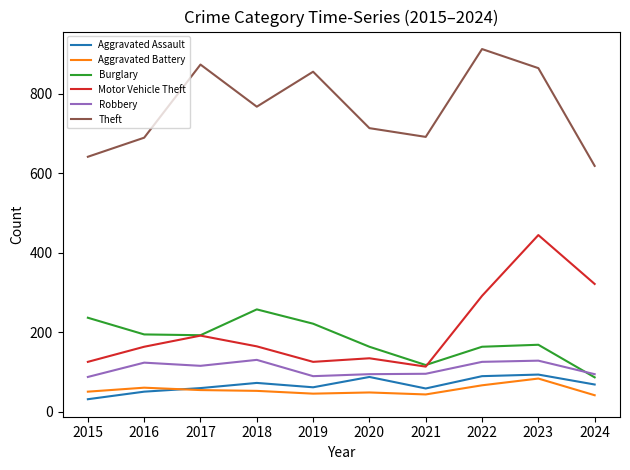

Is the value of Burglary at 2024 greater than the value of Motor Vehicle Theft at 2022?

No